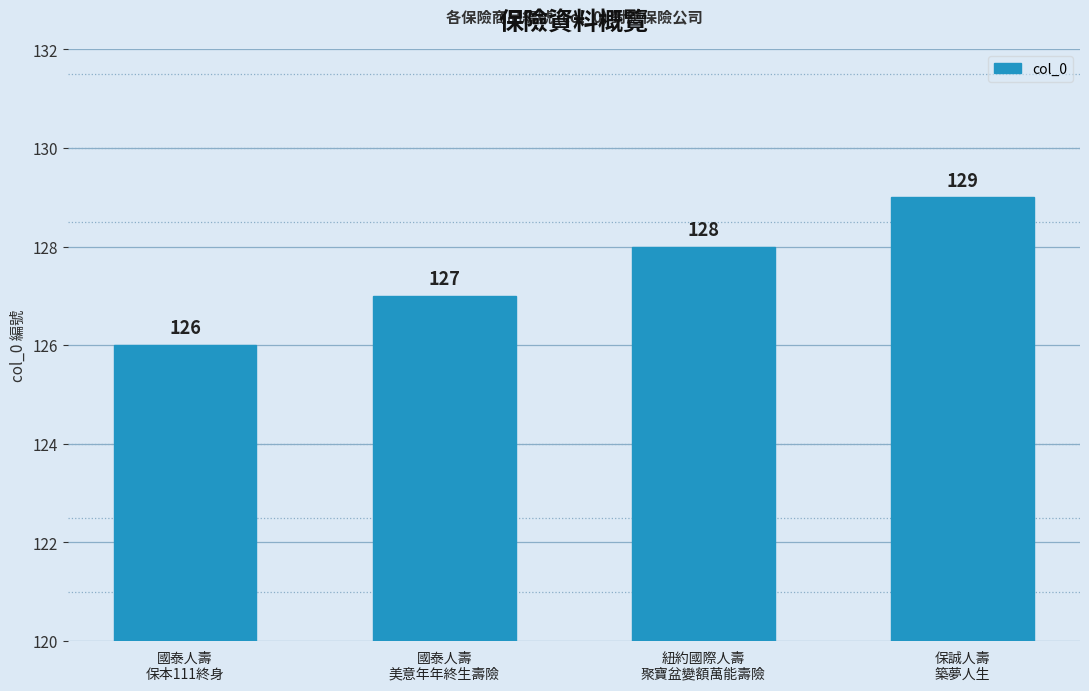

Reading left to right, what are all the values shown in this chart?

126	127	128	129